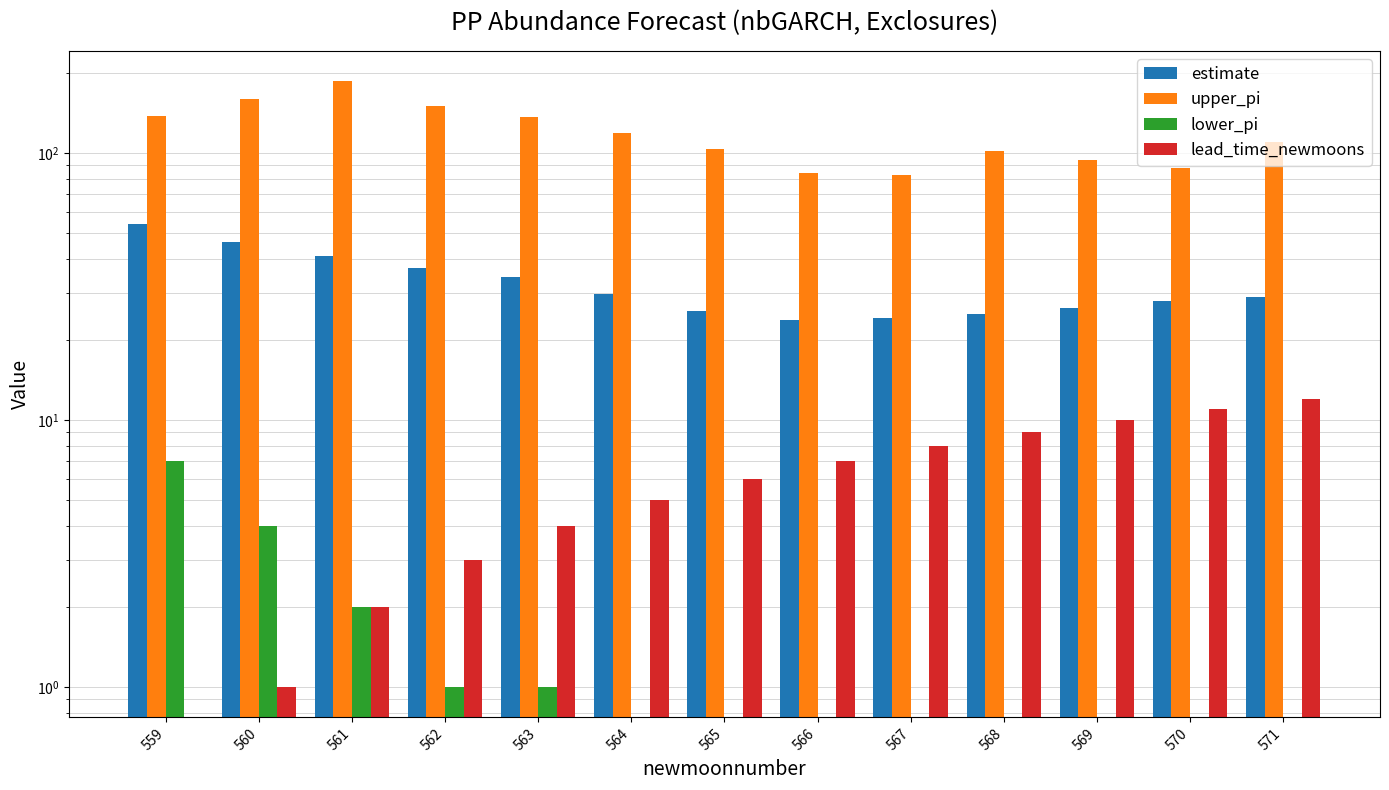

Which series has the widest spread of values?

upper_pi